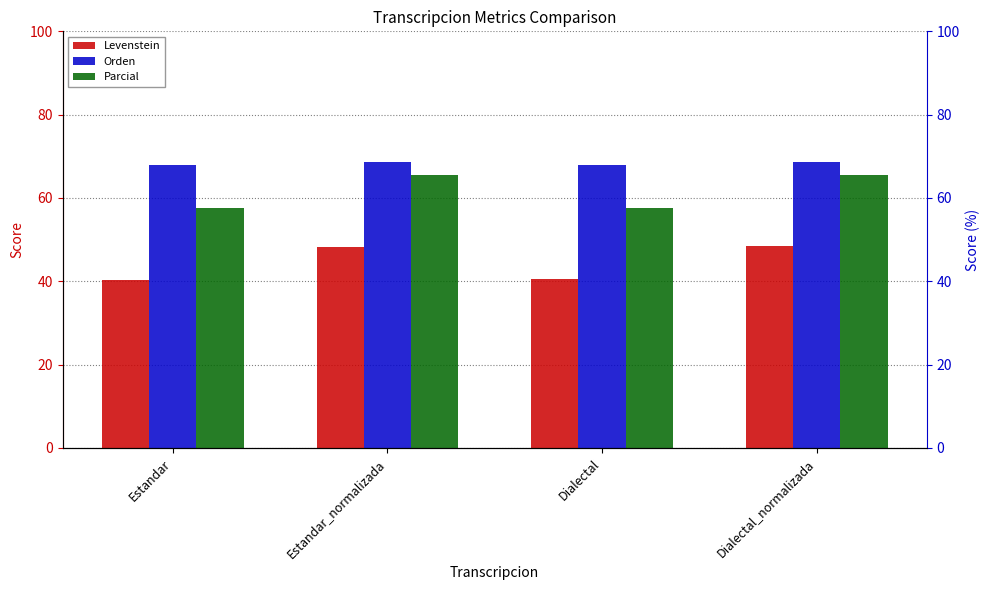

Which series has the largest total across all categories?

Orden